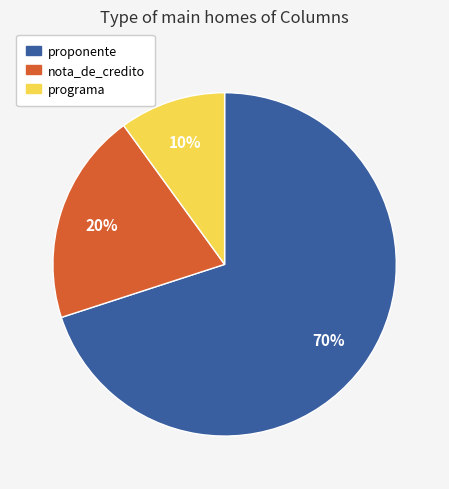

To the nearest percent, what portion does nota_de_credito represent?

20%